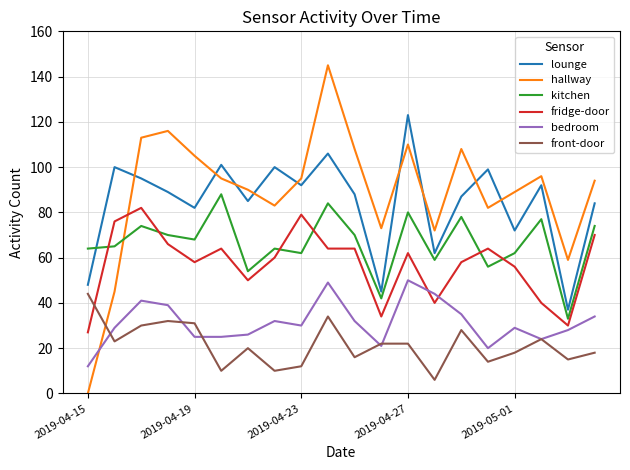

What is the greatest value displayed?

145